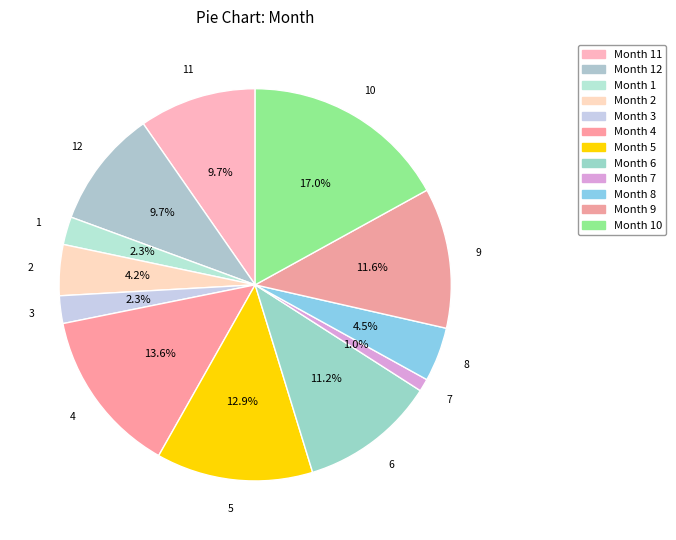

Is there a majority slice in this chart?

No